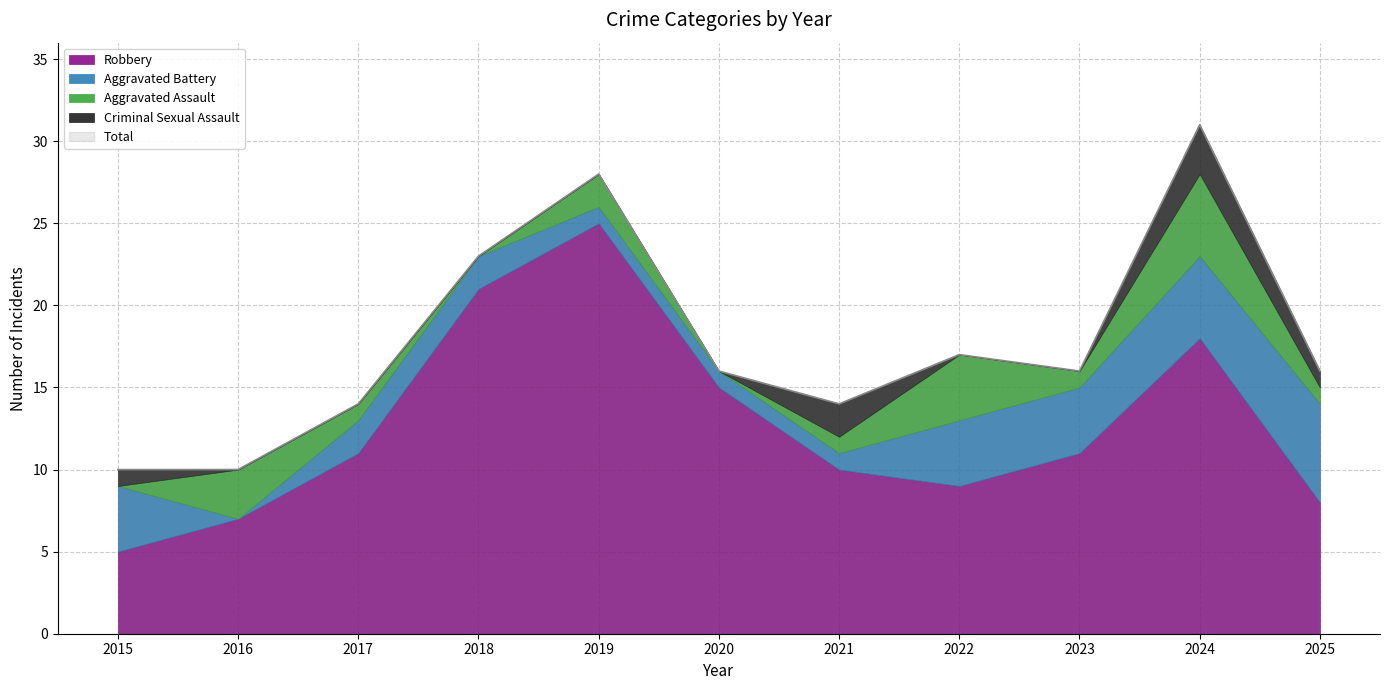

Reading left to right, extract all data points from this chart.

Aggravated Assault: 0	3	1	0	2	0	1	4	1	5	1
Aggravated Battery: 4	0	2	2	1	1	1	4	4	5	6
Criminal Sexual Assault: 1	0	0	0	0	0	2	0	0	3	1
Robbery: 5	7	11	21	25	15	10	9	11	18	8
Total: 10	10	14	23	28	16	14	17	16	31	16